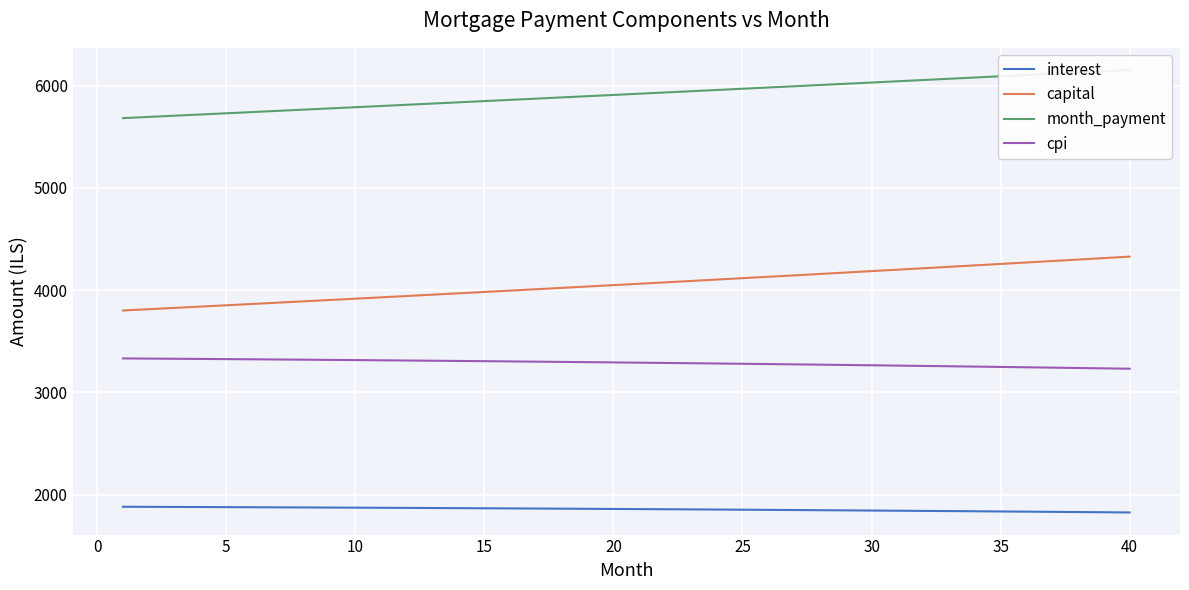

True or false: interest and month_payment intersect in this chart.

False